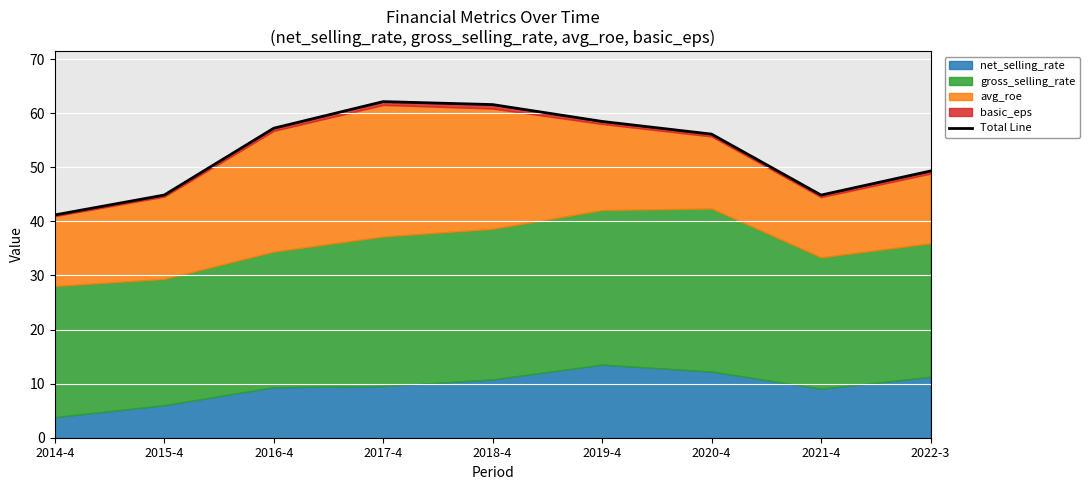

What is the difference between the second highest and minimum values?

20.4